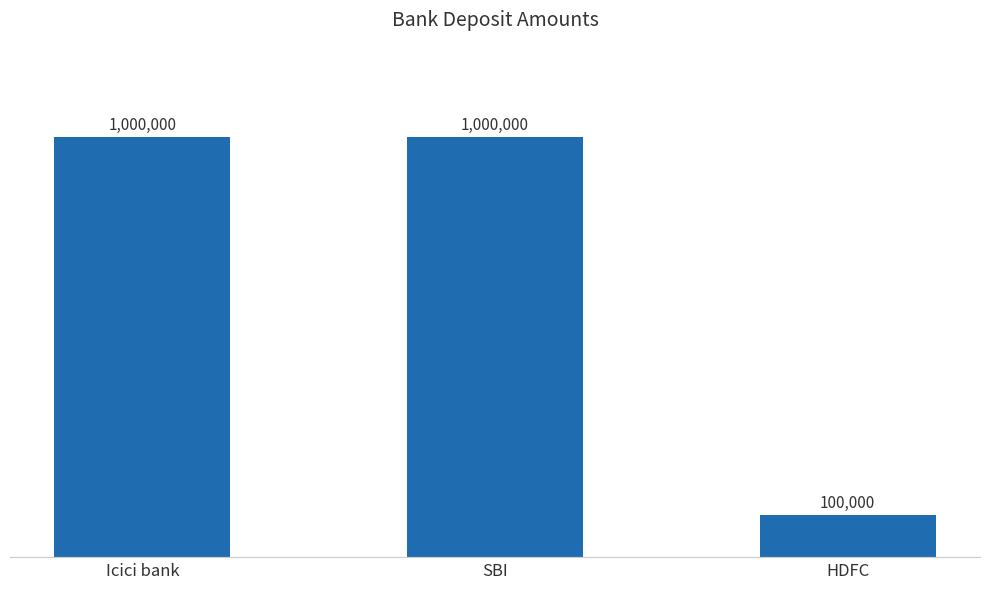

What is the label of the 1st bar from the left?

Icici bank